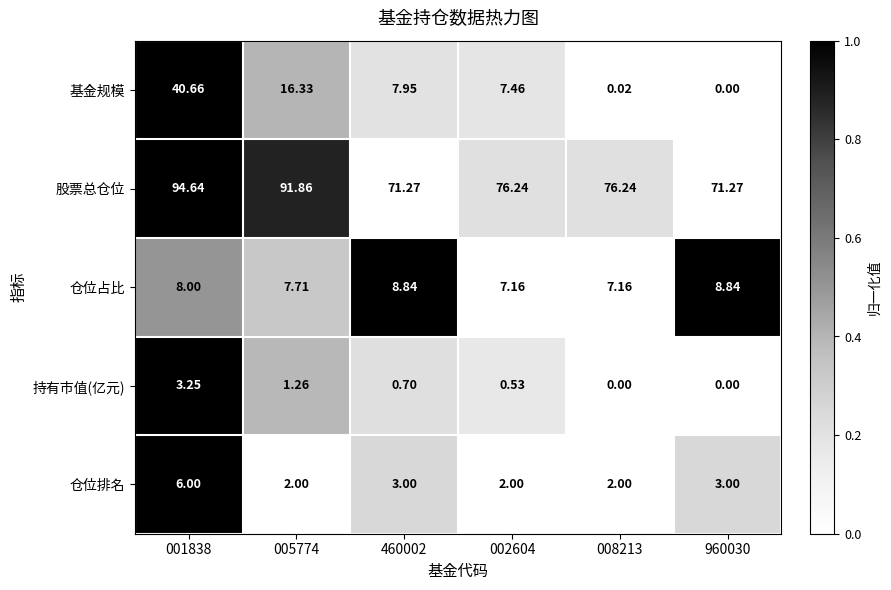

Between 005774 and 960030, which series saw the biggest shift?

股票总仓位